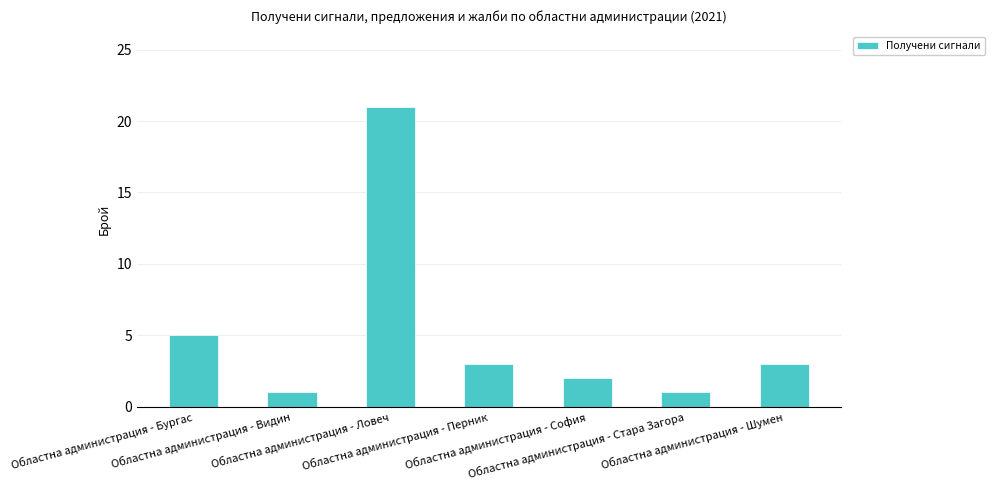

Does the chart contain any negative values?

No